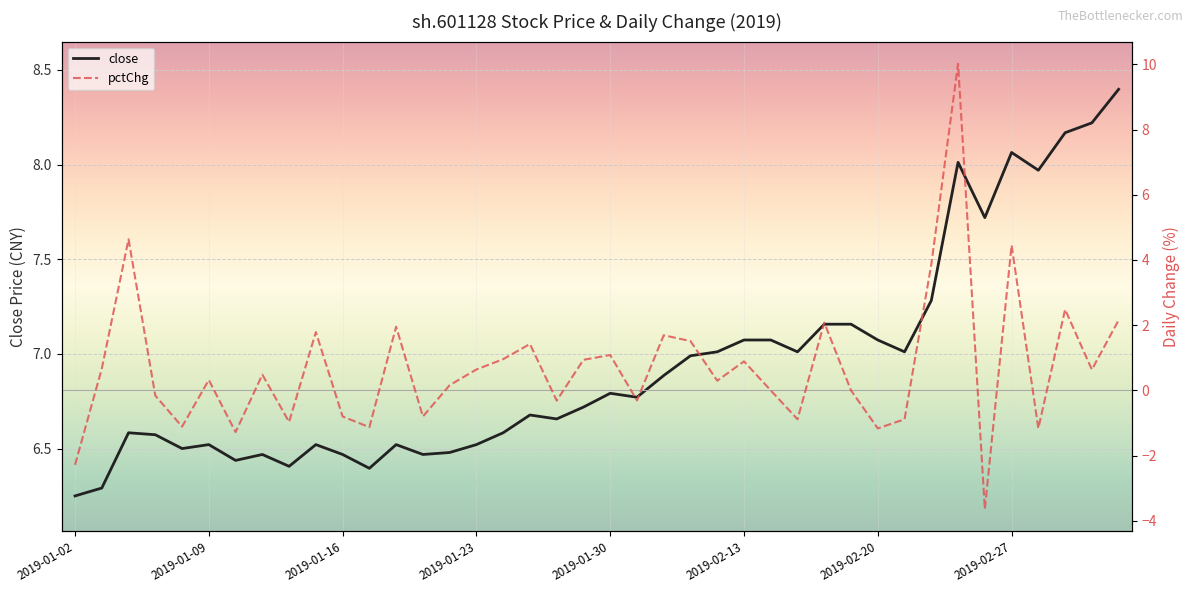

How many values in the pctChg series exceed 0?

23